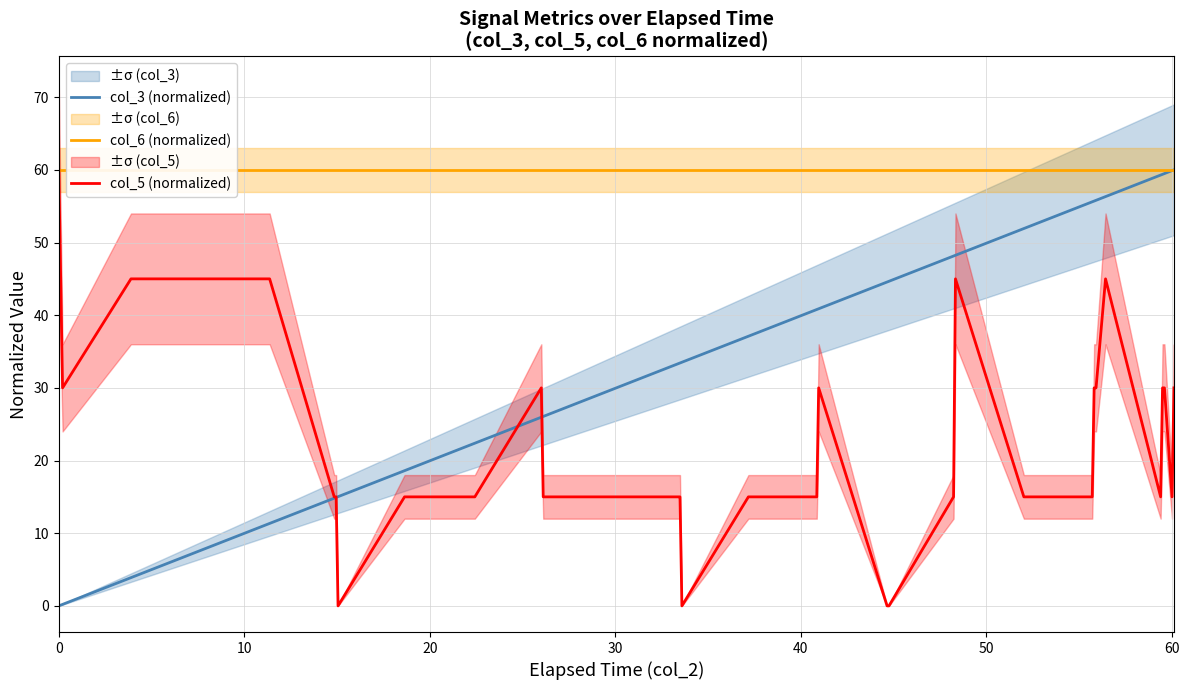

How many values in the col_5 (normalized) series are below 15?

4